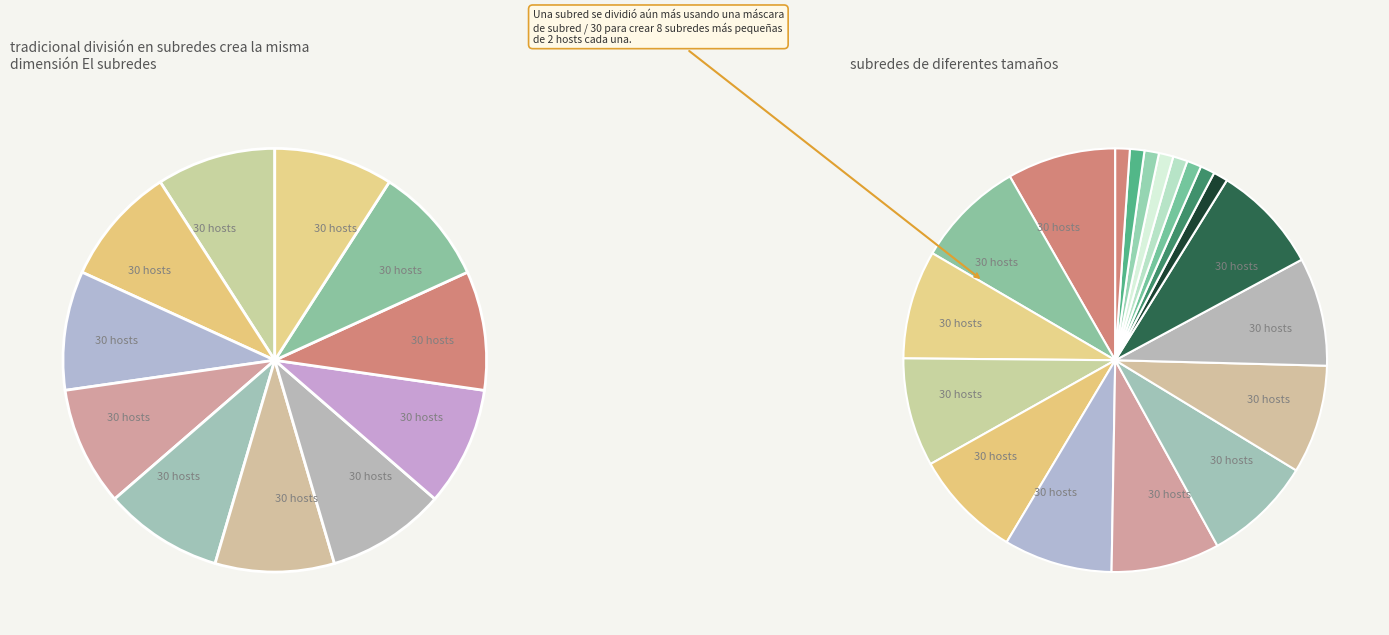

Is it true that normal is 88% of the pie?

False